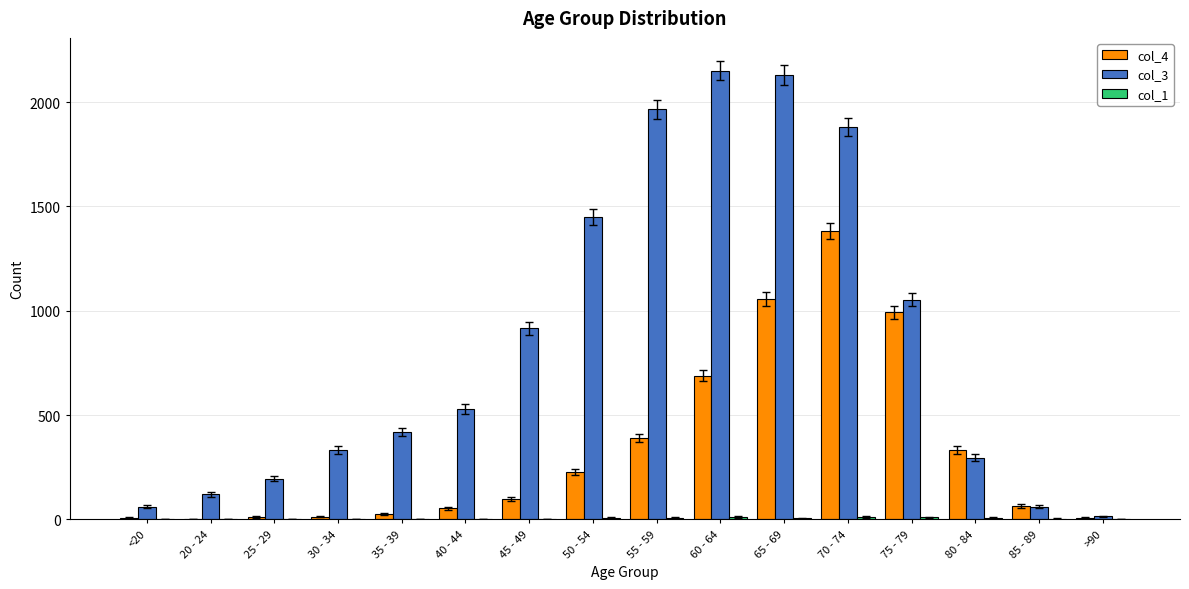

Is it true that col_3 equals 1450 at 50 - 54?

True